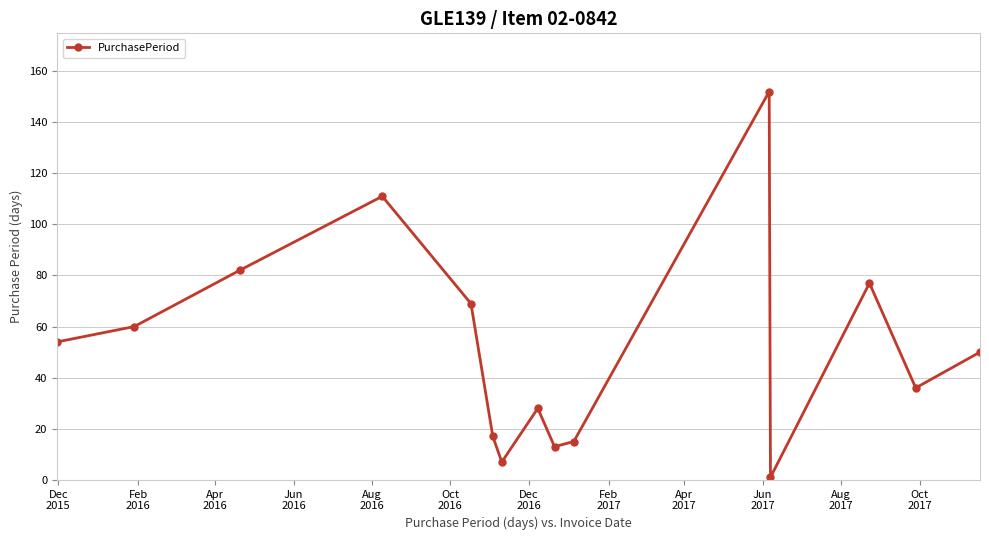

What is the maximum value shown in the chart?

152